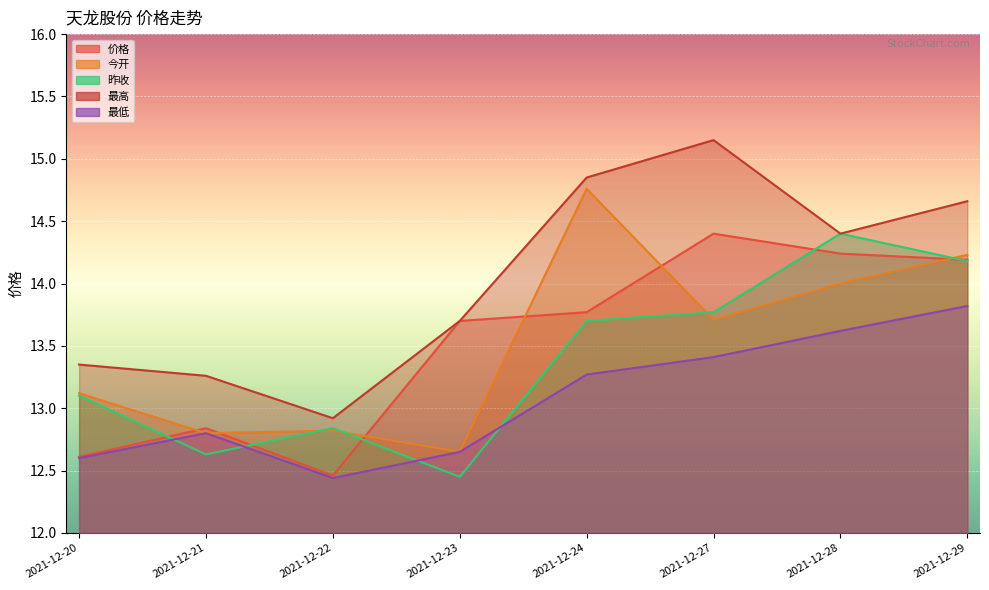

Which label corresponds to the smallest value in the chart?

2021-12-22